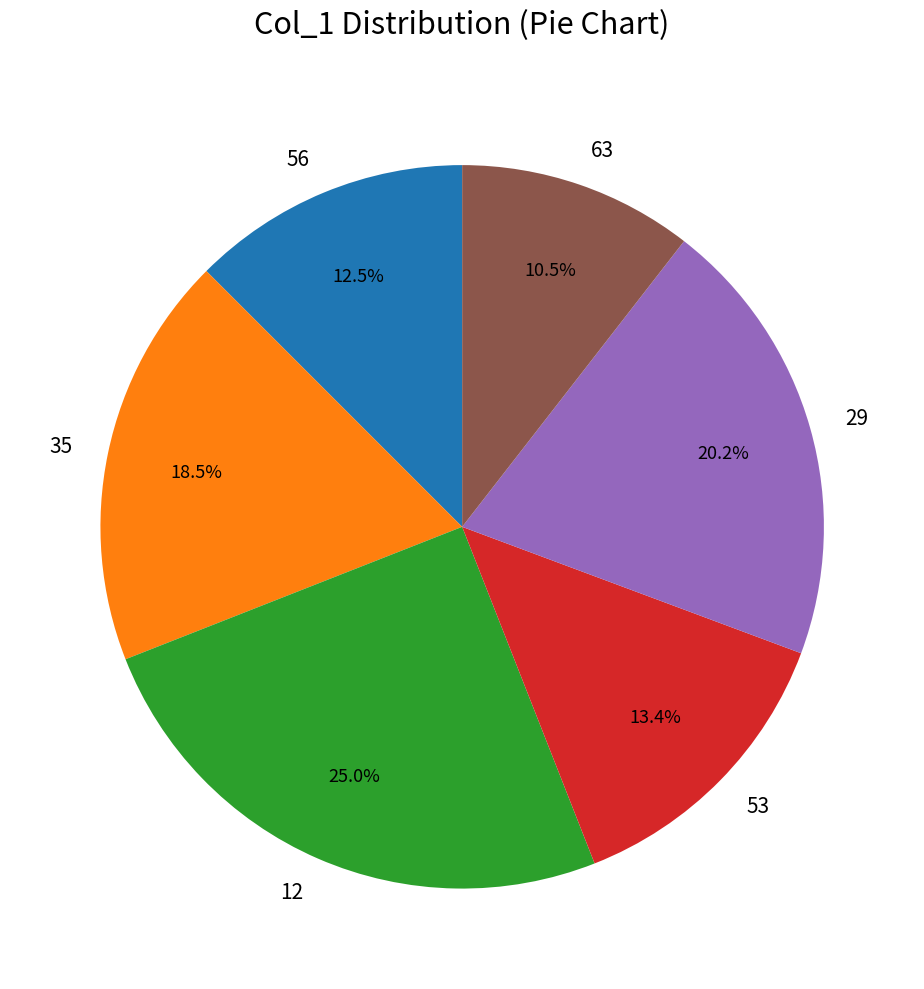

Combined, what portion of the pie is 29 and 63?

30.7%